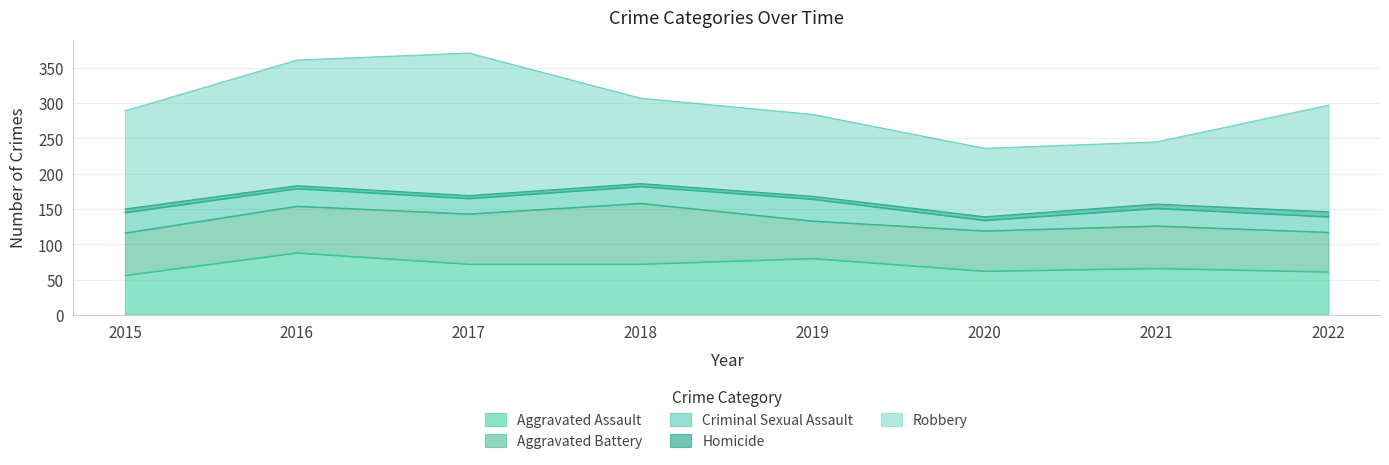

Which series has the widest spread of values?

Robbery